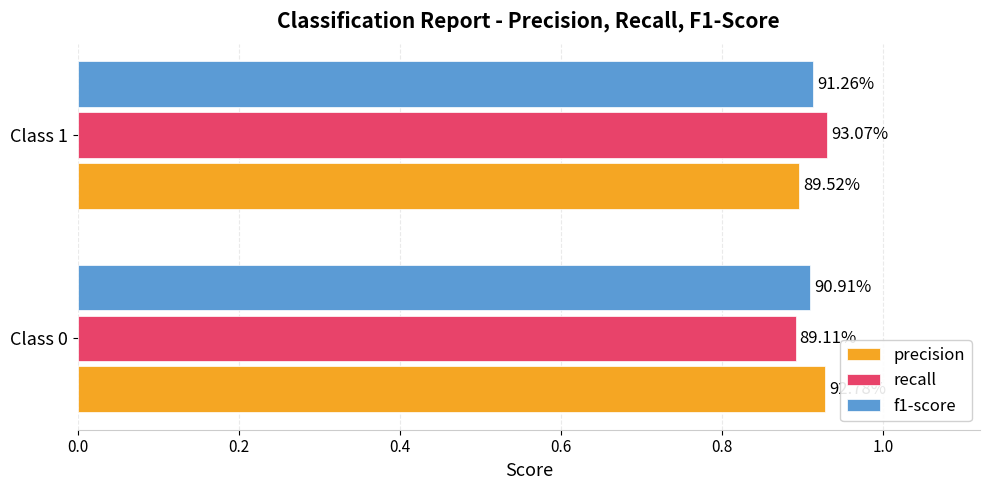

What are all the series names shown in the legend?

precision, recall, f1-score